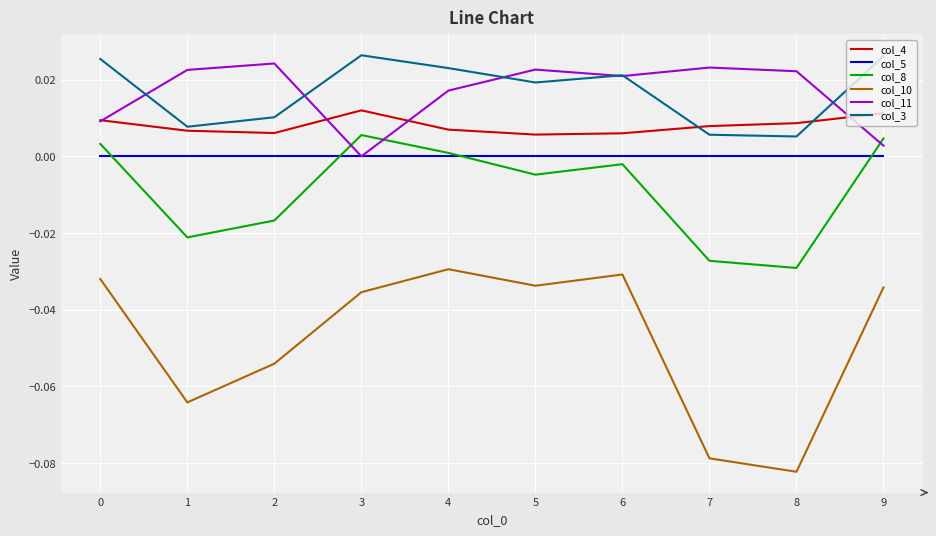

Does the chart display data point markers on the line(s)?

No